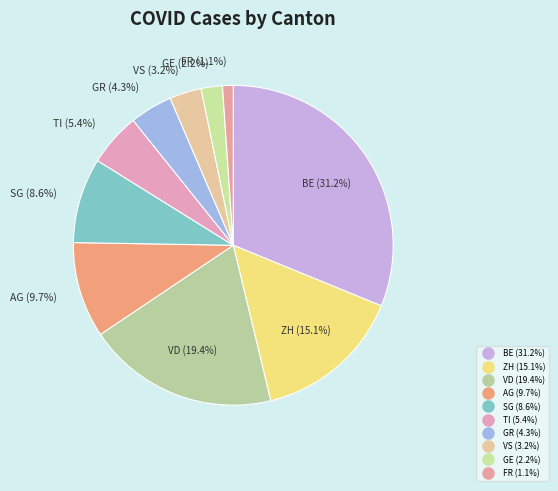

Count the number of slices in the pie.

10